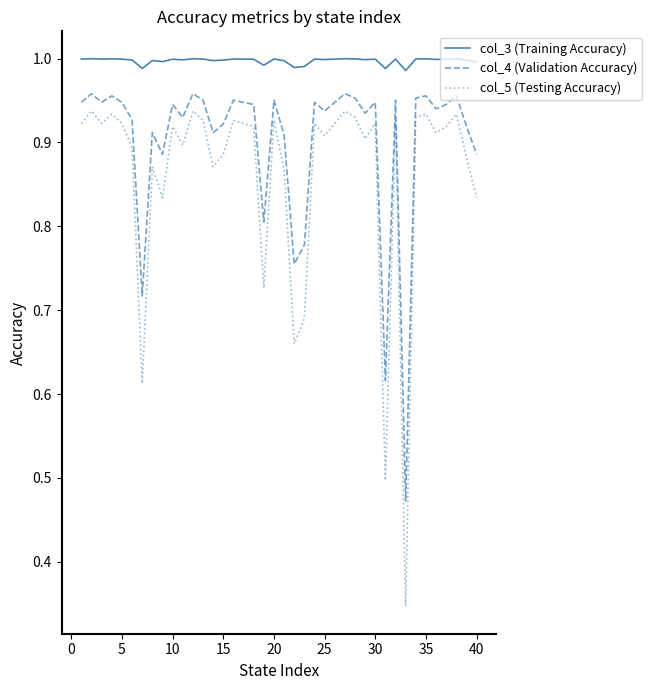

How many lines are shown in the chart?

3